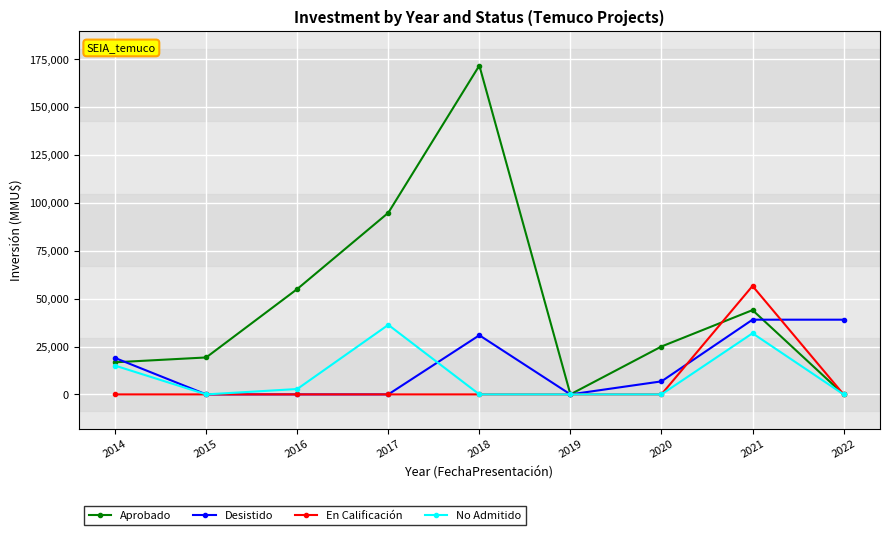

At which category does Aprobado reach its first local valley?

2019